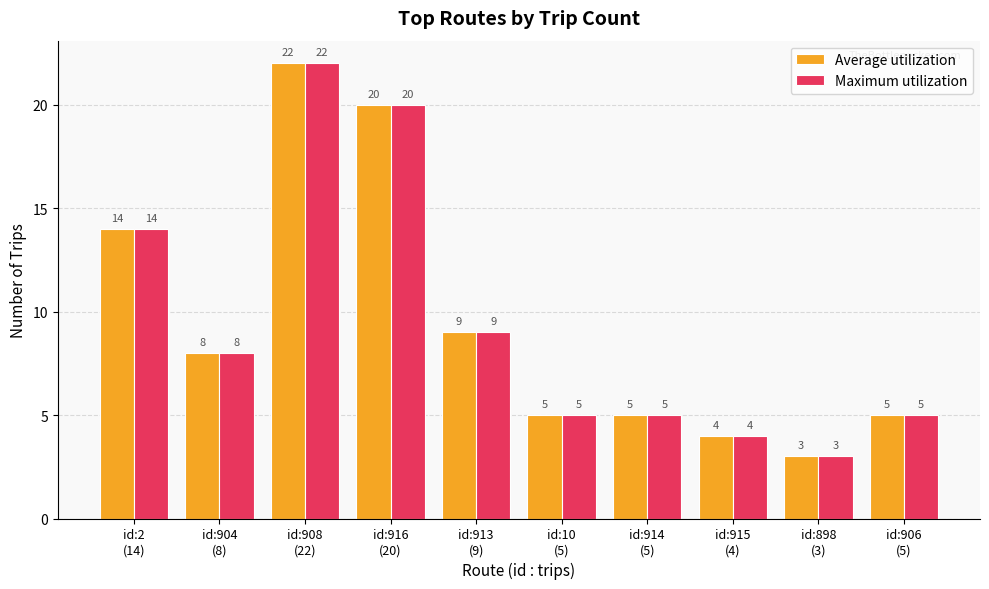

At which label does Maximum utilization first exceed 8?

id:2
(14)